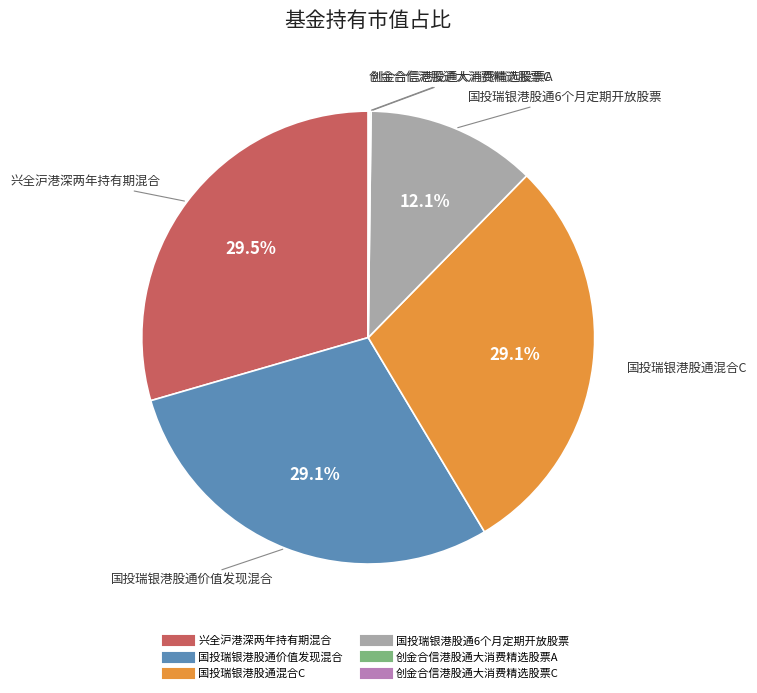

Does 国投瑞银港股通6个月定期开放股票 represent more than half of the total?

No